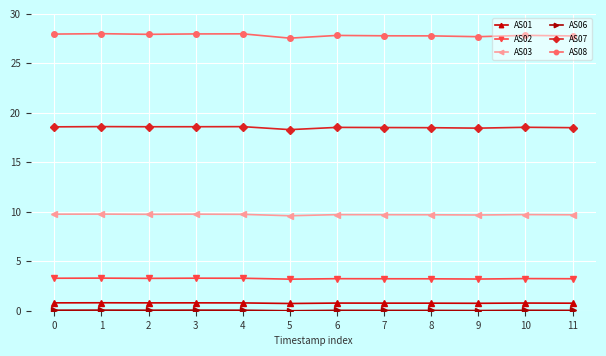

True or false: AS08 has more than 1 interior local peaks.

True